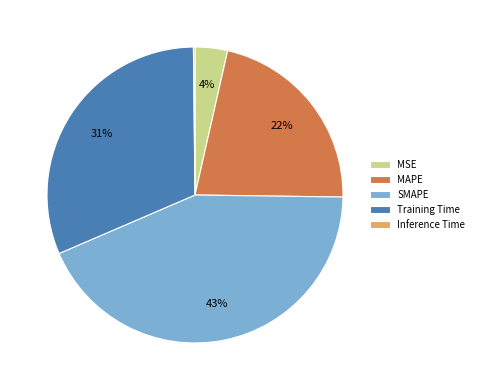

What is the largest slice in the pie chart?

SMAPE